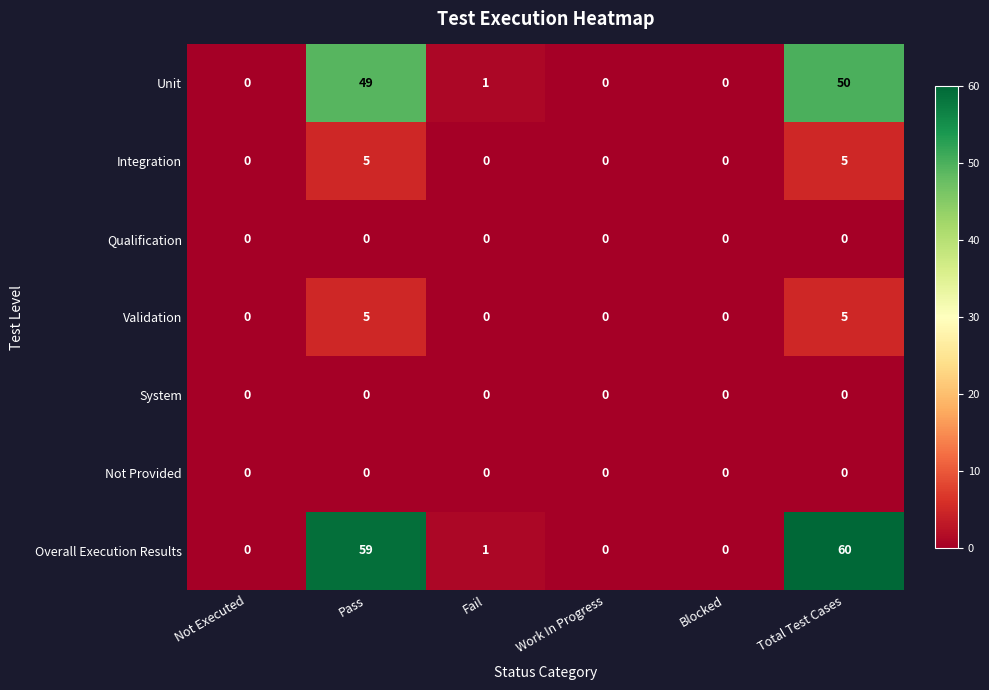

What is the maximum value for Overall Execution Results?

60